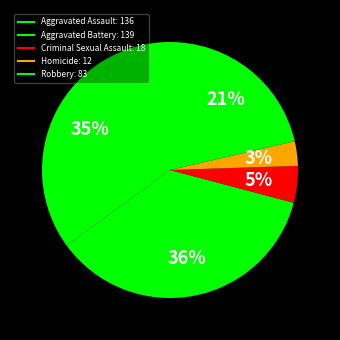

Does Aggravated Battery represent more than half of the total?

No